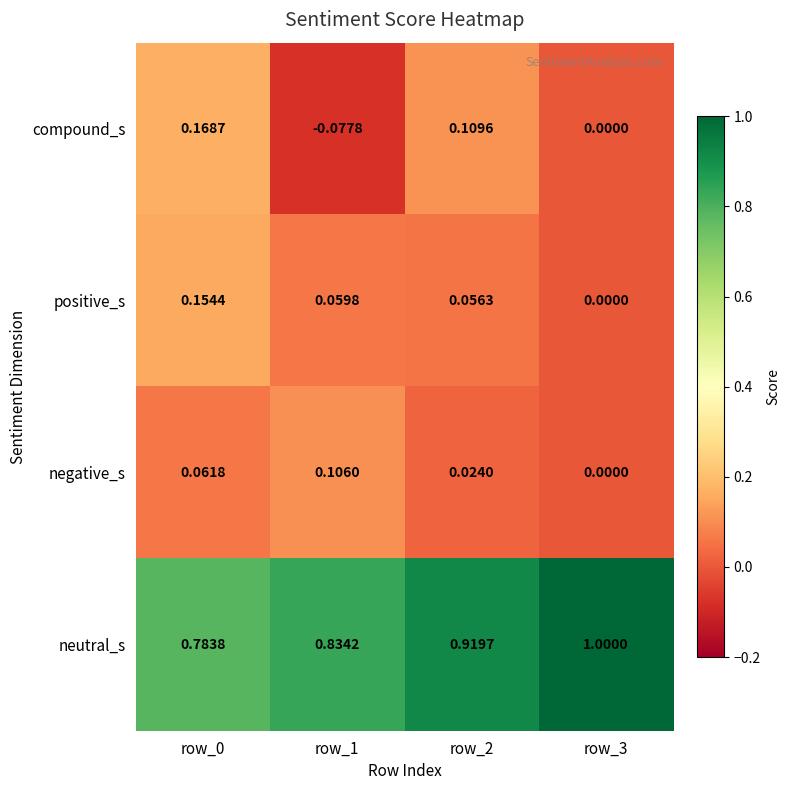

Rank the series at row_0 from lowest to highest value.

negative_s, positive_s, compound_s, neutral_s